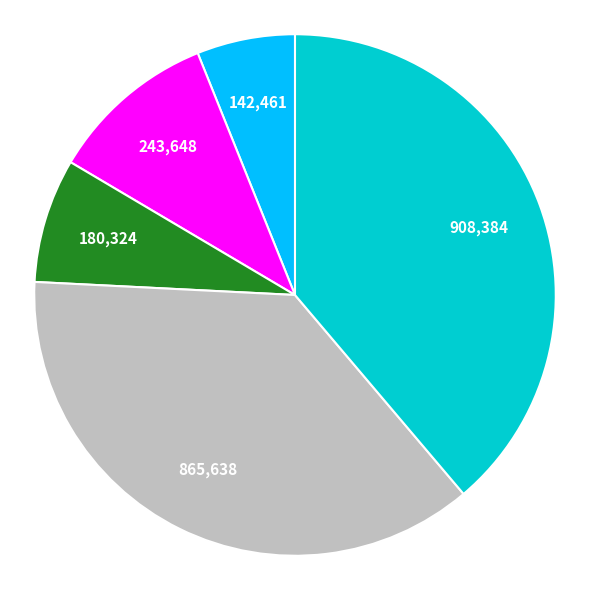

Is there a majority slice in this chart?

No